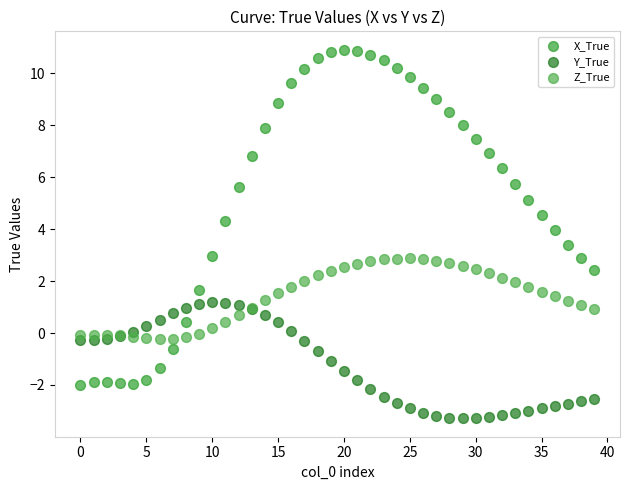

What are all the series names shown in the legend?

X_True, Y_True, Z_True